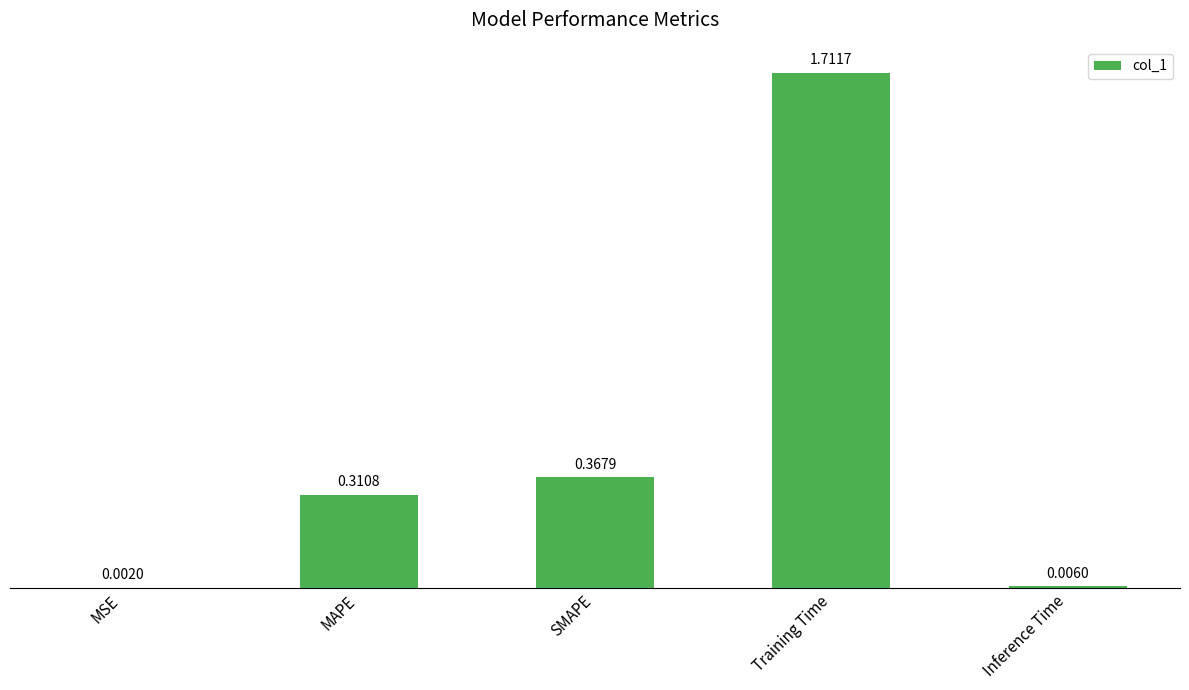

Which category has the highest value across all series?

Training Time